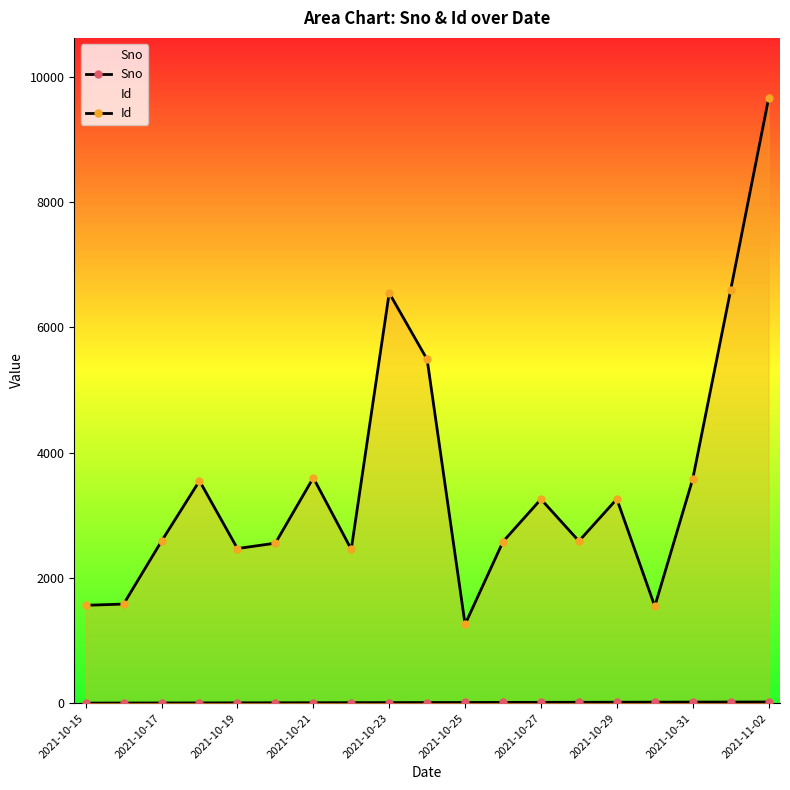

How many distinct data groups are displayed?

2